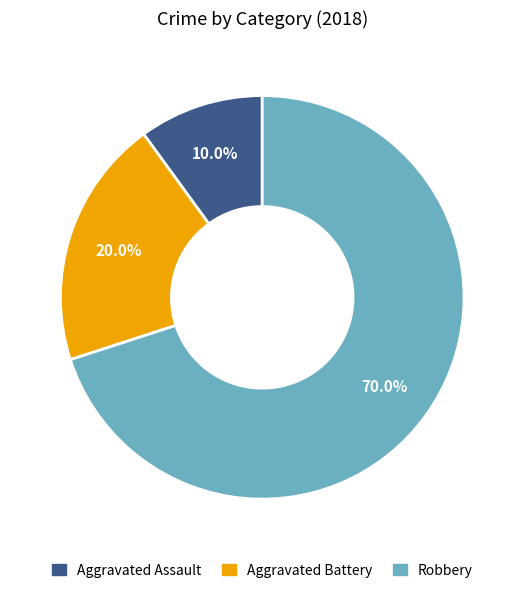

Which slice represents more than half of the pie?

Robbery